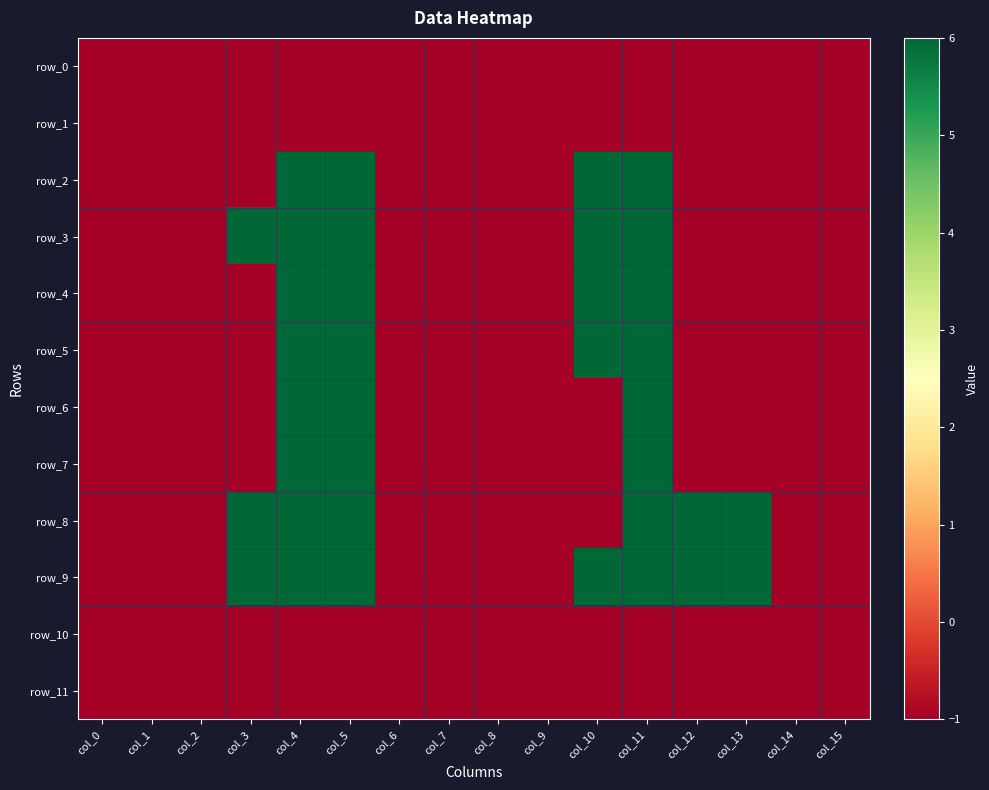

Which series changed the most between col_5 and col_14?

row_2